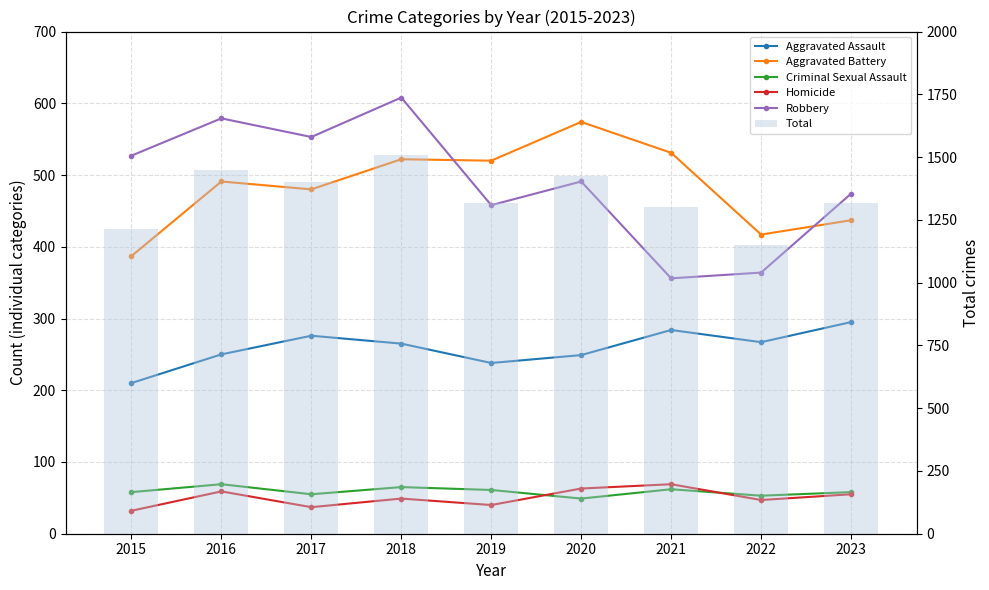

The Aggravated Assault series shows 267 at 2022. True or false?

True